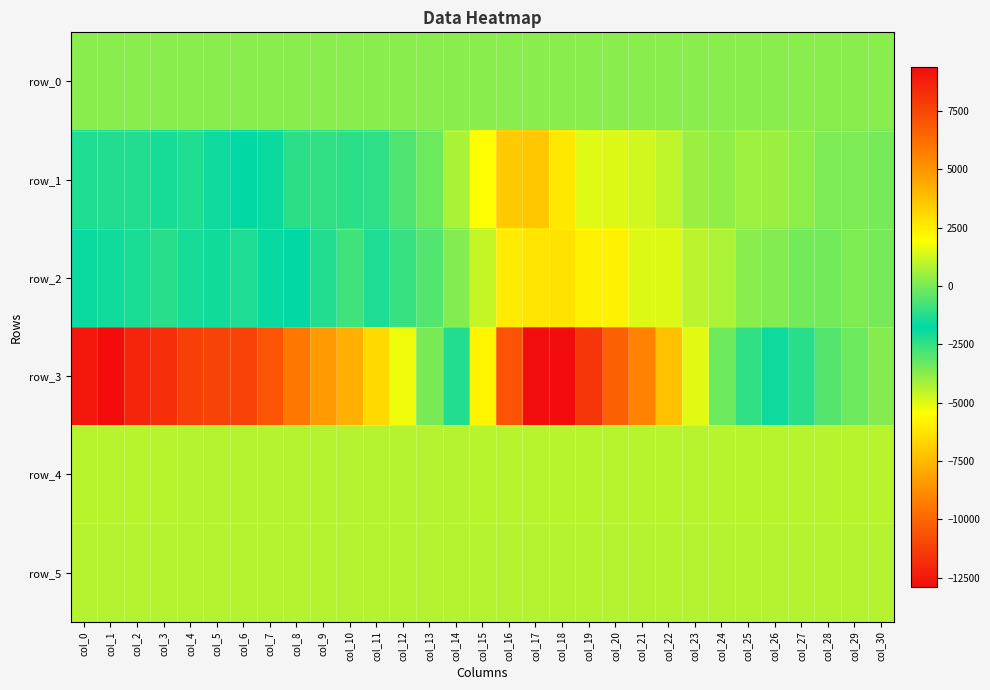

How many values in the row_0 series are below 224?

10